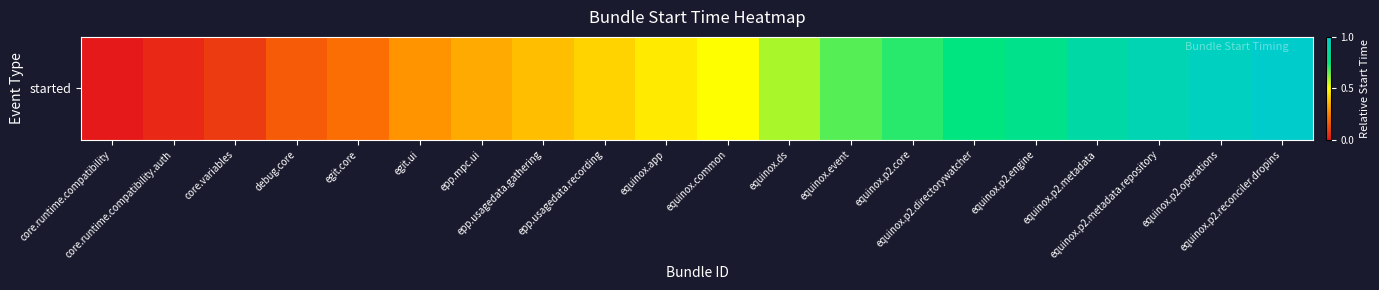

Where is the data nearest to the value 0?

core.runtime.compatibility